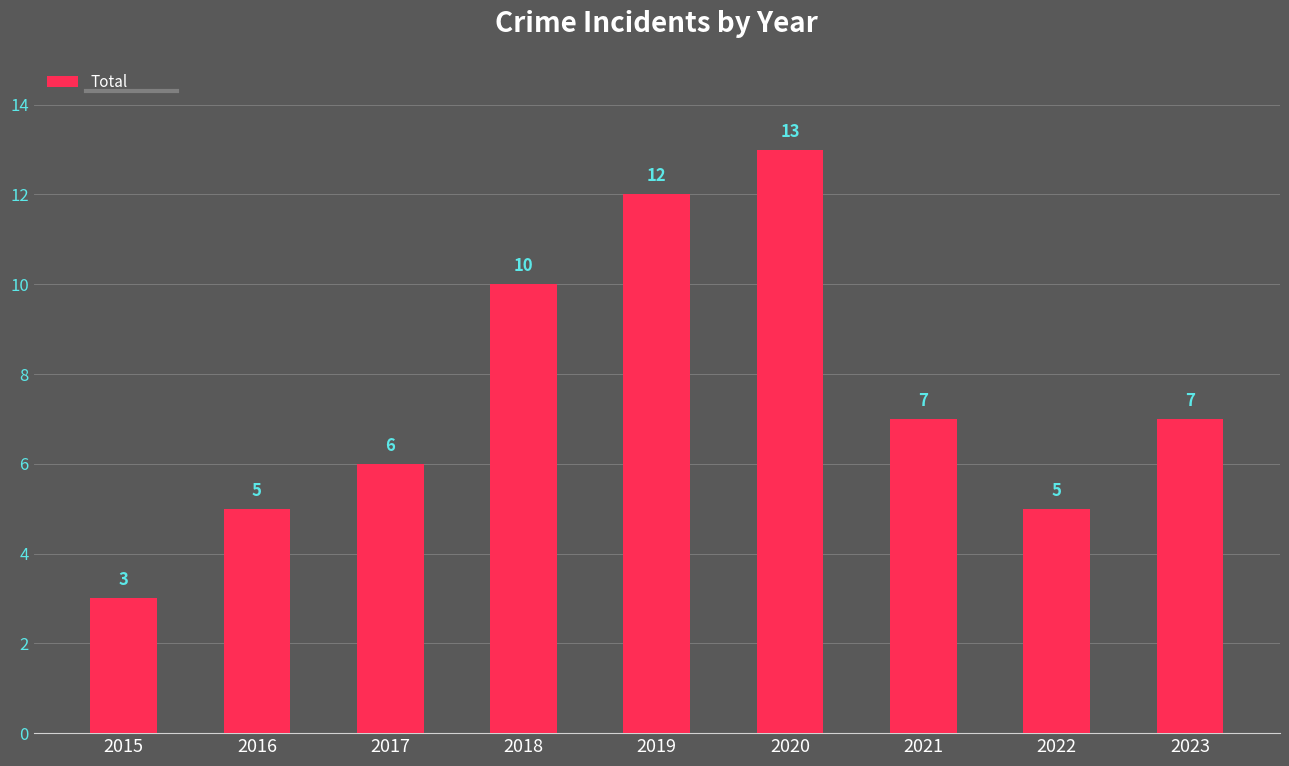

What is the difference between the maximum and minimum values?

10